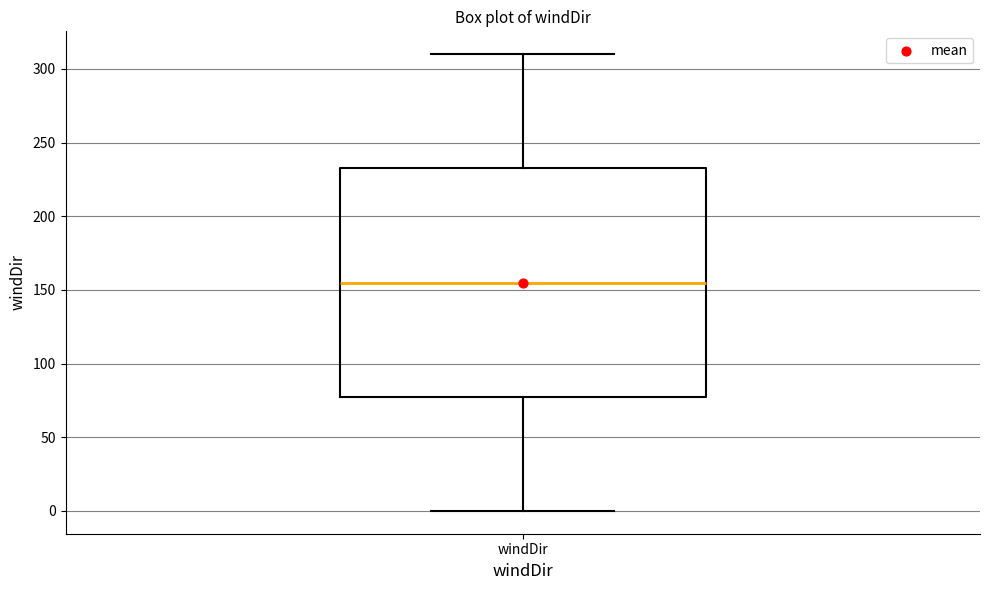

Where does the lower whisker of the box for windDir end on the y-axis? The values are not printed on the chart, so give them approximately, as read against the axis.

0